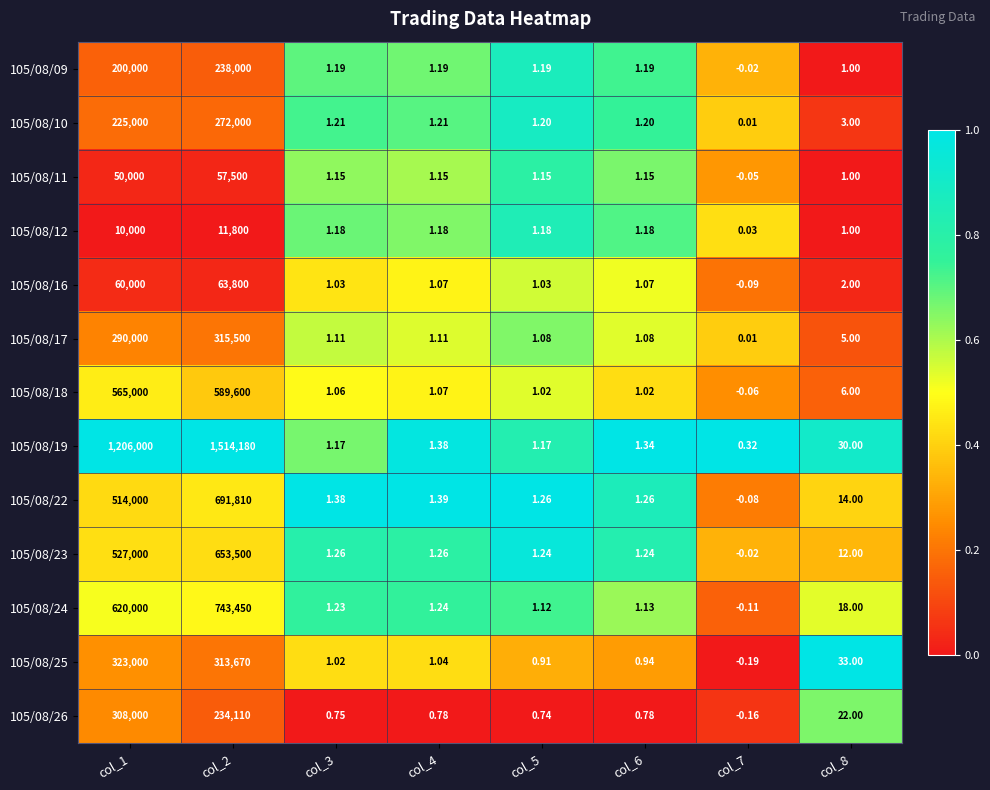

Is the value of 105/08/12 at col_4 greater than the value of 105/08/22 at col_3?

No